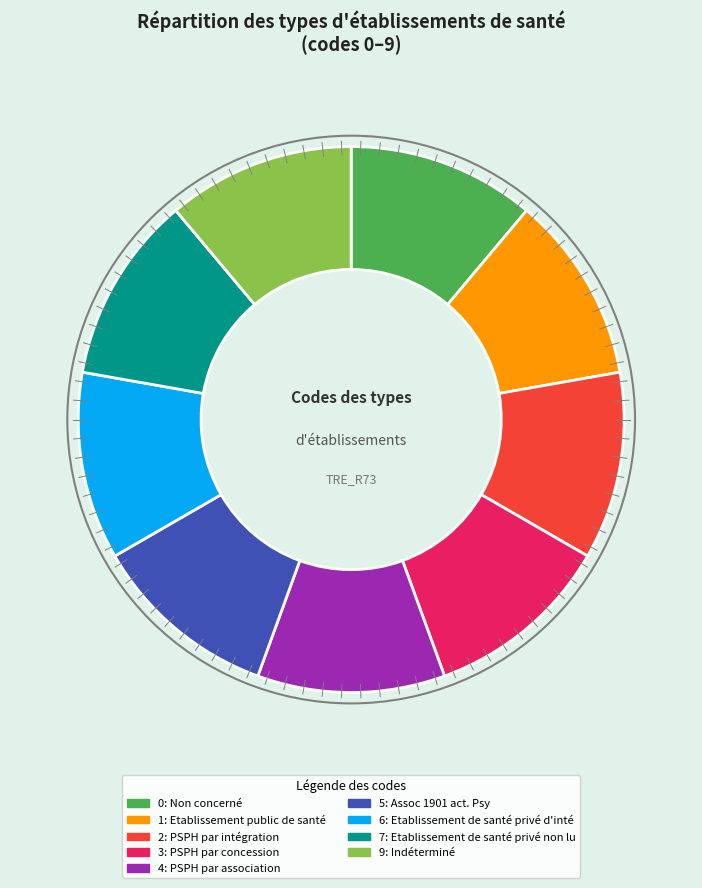

How many slices are in this pie chart?

9